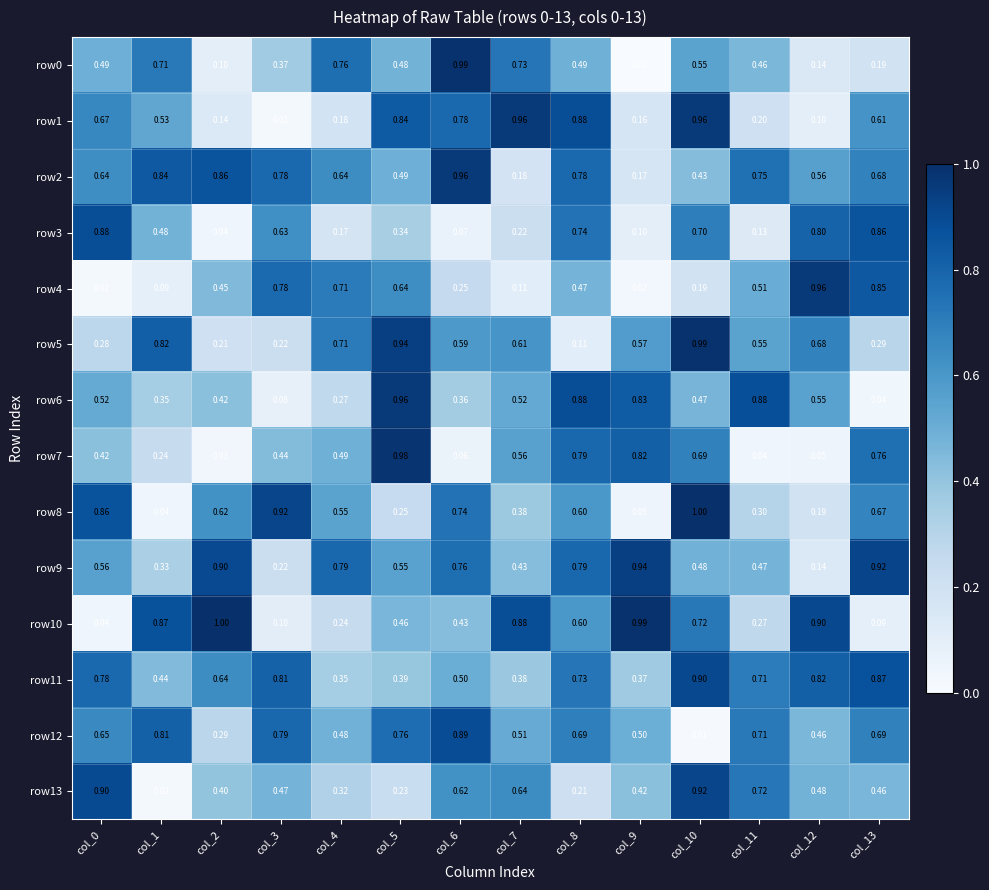

Is the value of row0 at col_3 greater than the value of row4 at col_8?

No